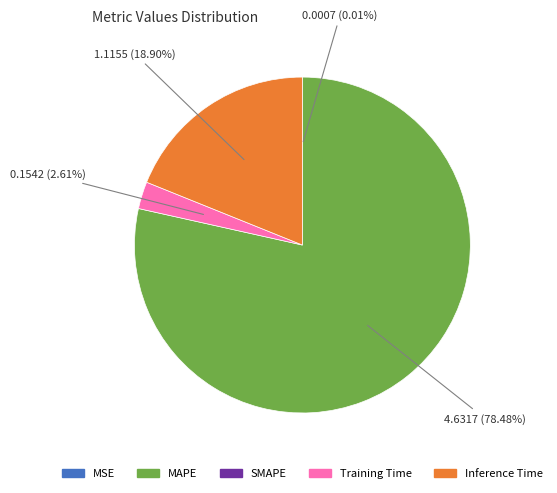

Does any single category account for the majority?

Yes